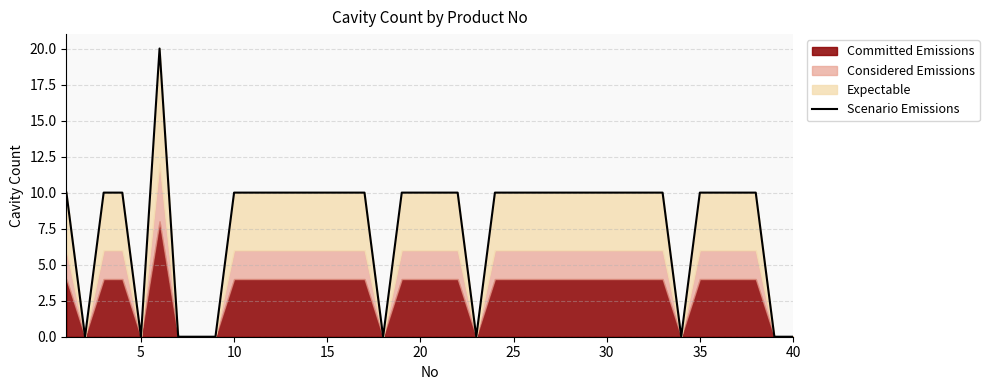

The value at 30 is -10. True or false?

False